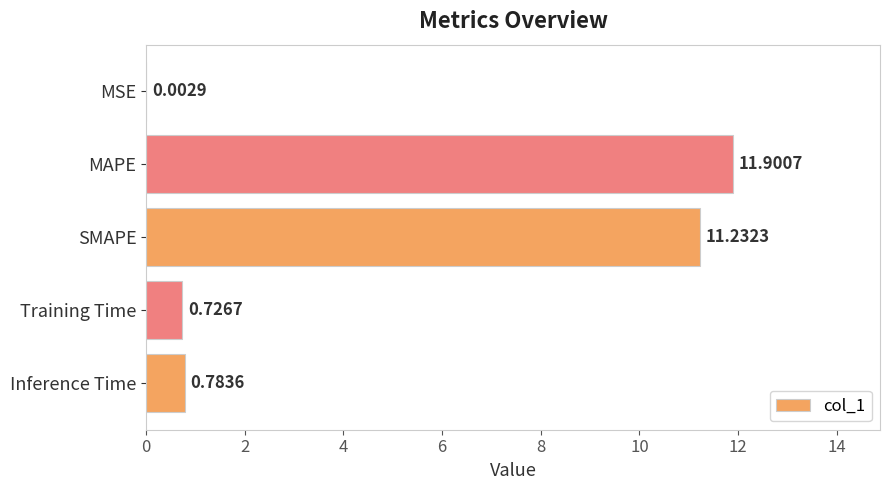

Are the bars grouped side by side (vs. stacked)?

No